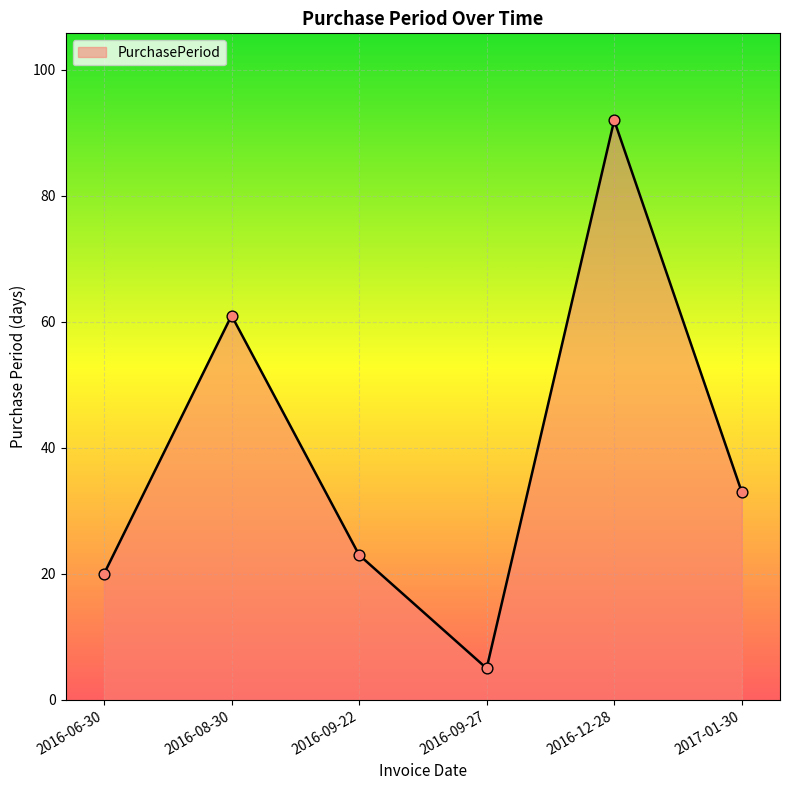

Which has a higher value, 2016-09-22 or 2016-06-30?

2016-09-22